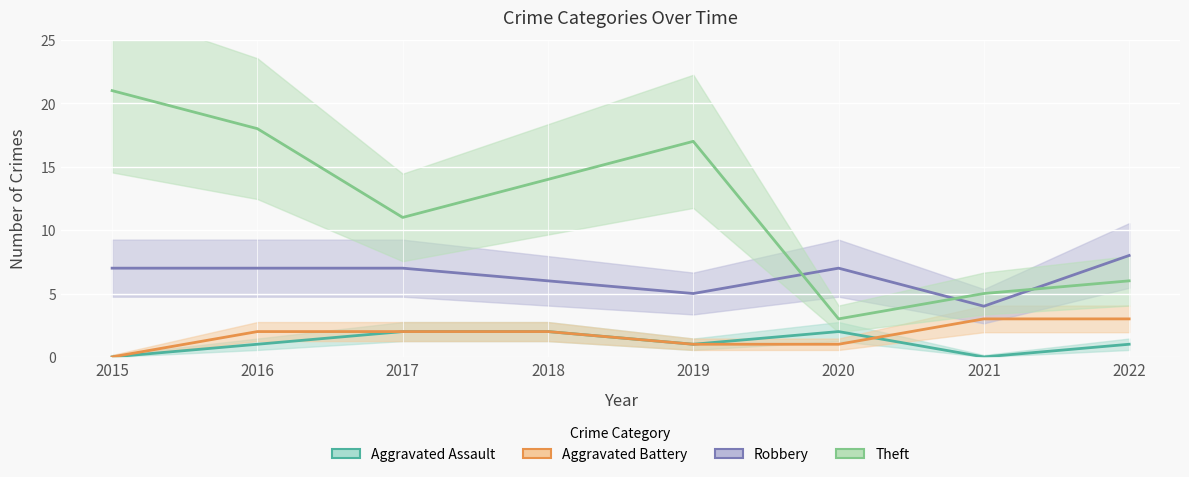

What is the approximate value of Aggravated Battery at 2019?

1